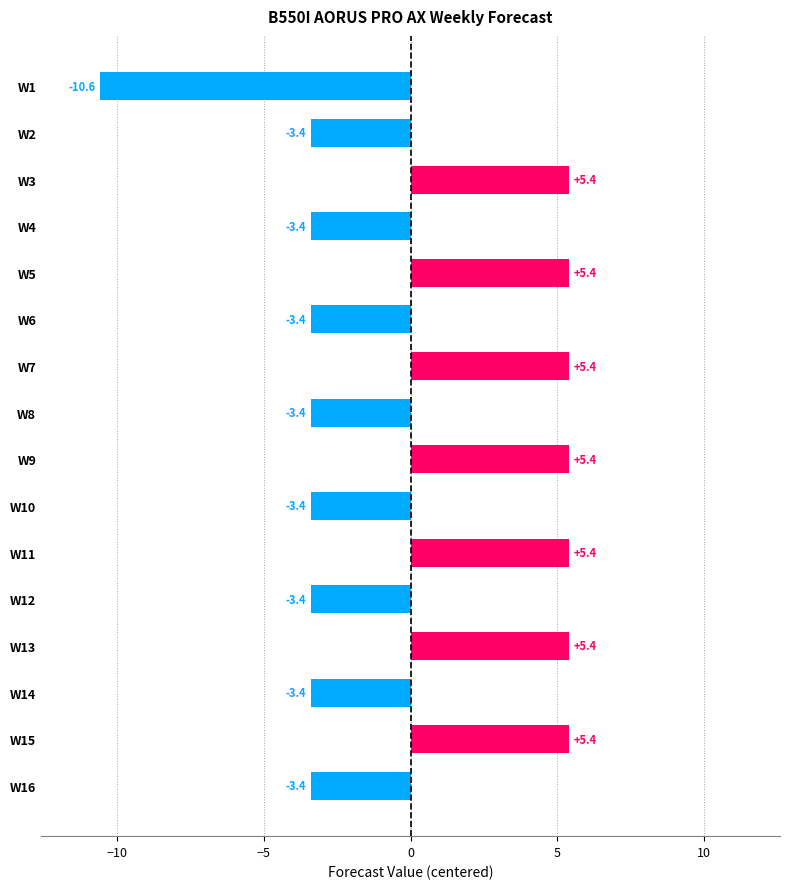

What is the difference between the maximum and second lowest values?

8.8